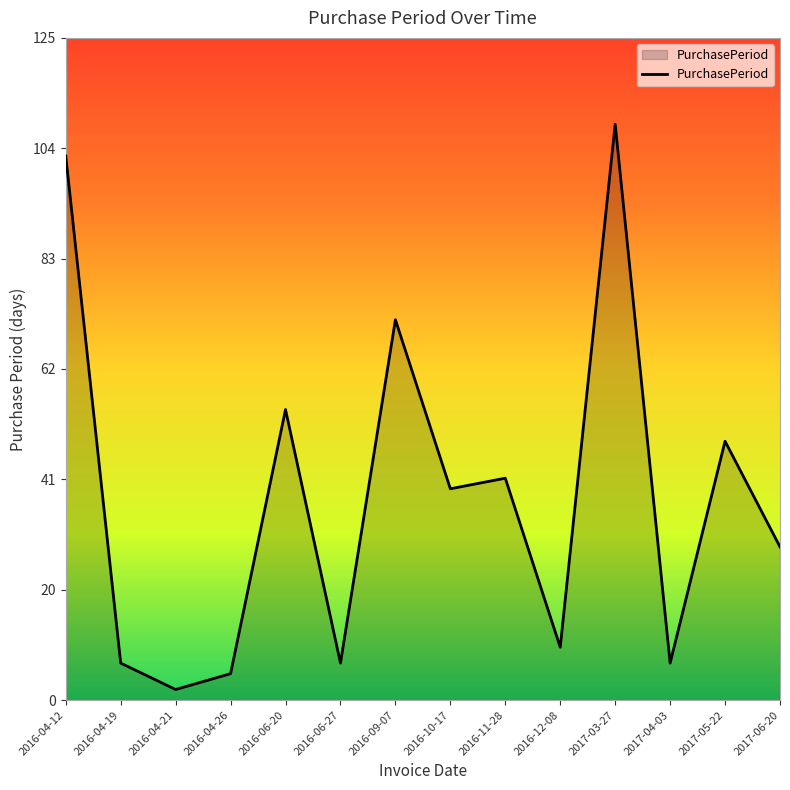

Reading left to right, list all the values displayed in this chart.

103	7	2	5	55	7	72	40	42	10	109	7	49	29